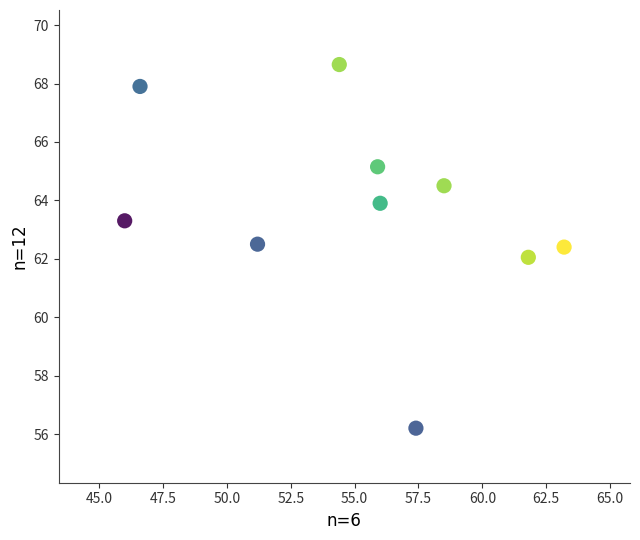

What is the average X value?

55.1